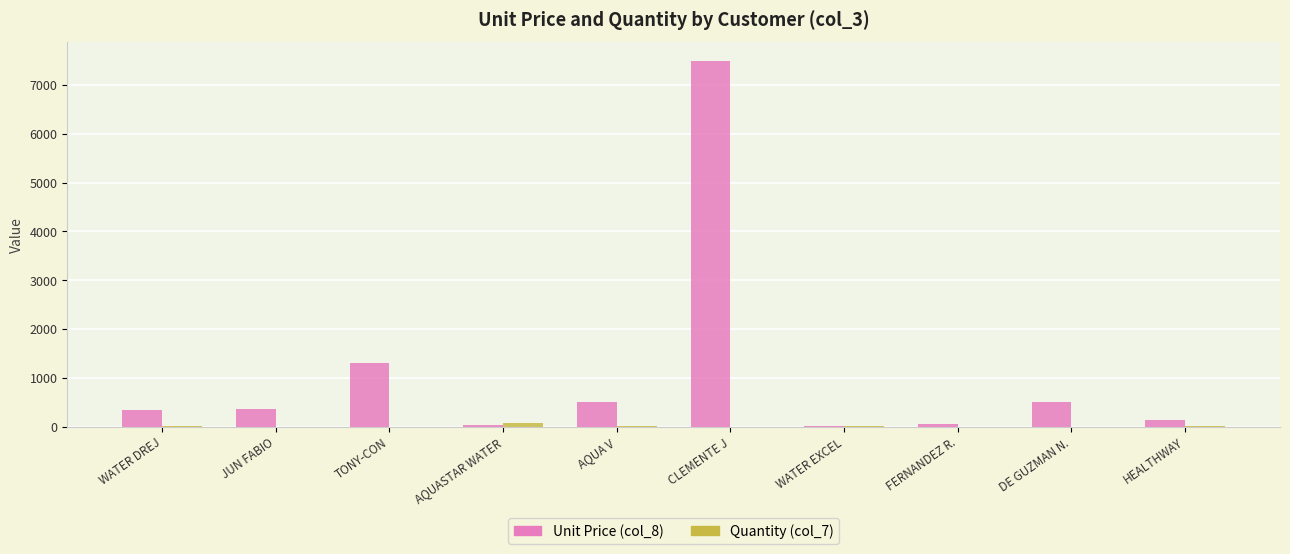

At which category is the sum across all series the highest?

CLEMENTE J